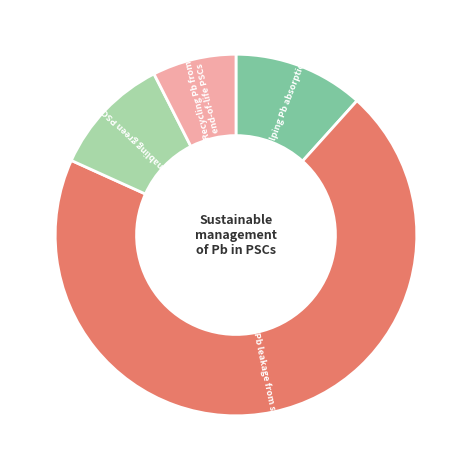

What is the majority slice?

Preventing Pb leakage from serviced PSCs